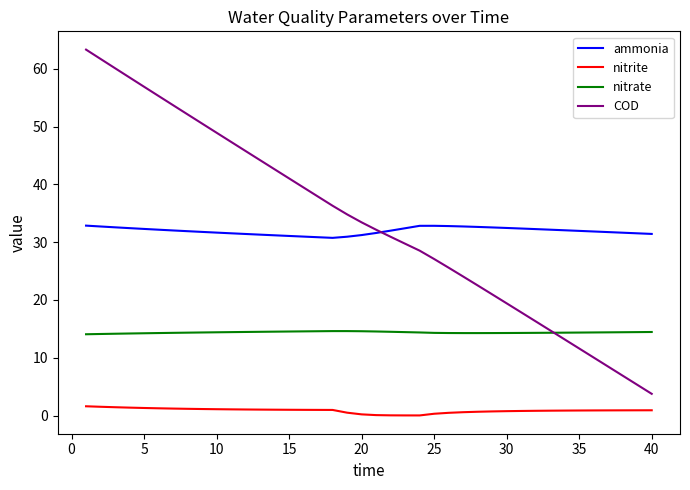

Which series has the widest spread of values?

COD